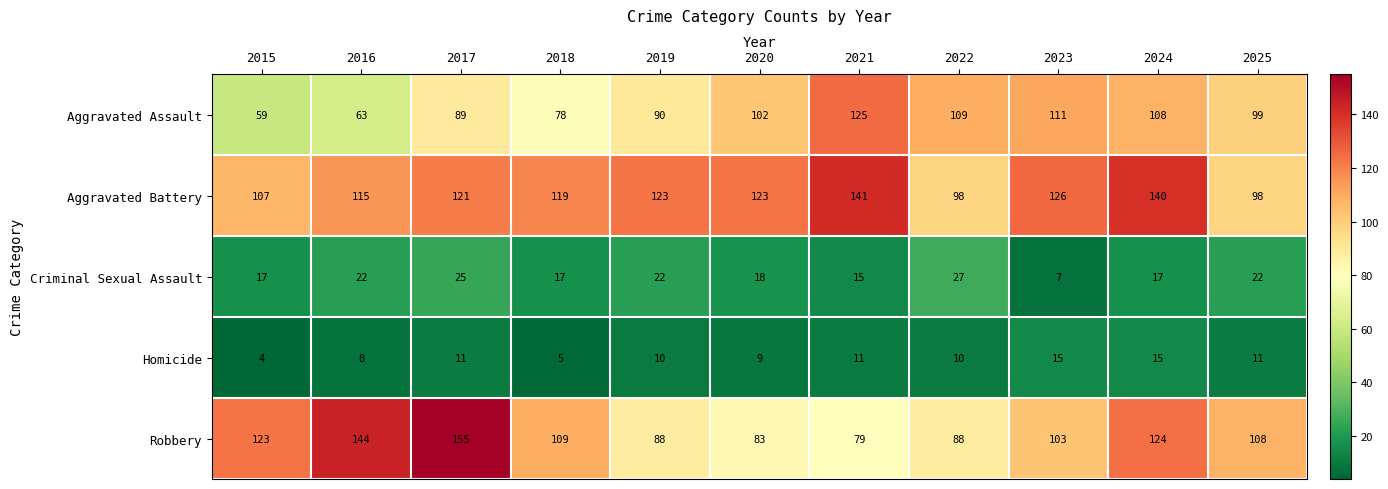

Between 2018 and 2019, which series saw the biggest shift?

Robbery